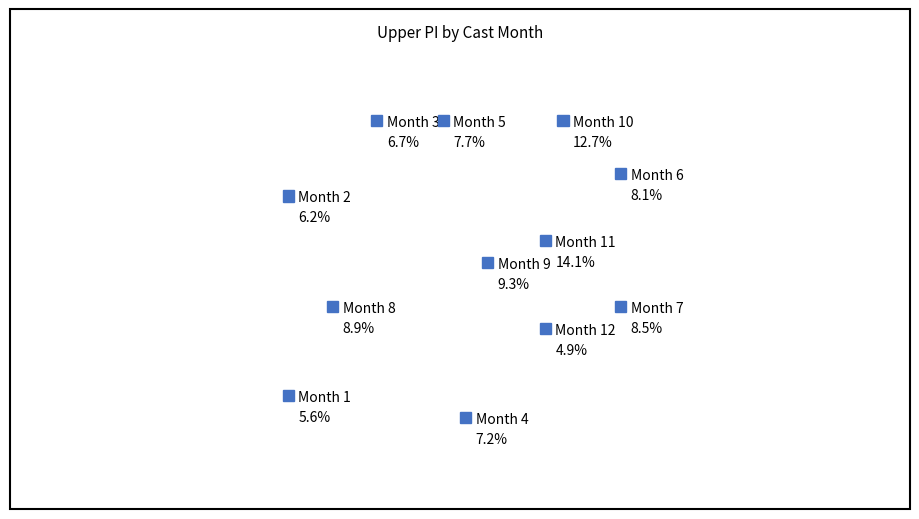

How many slices are in this pie chart?

12